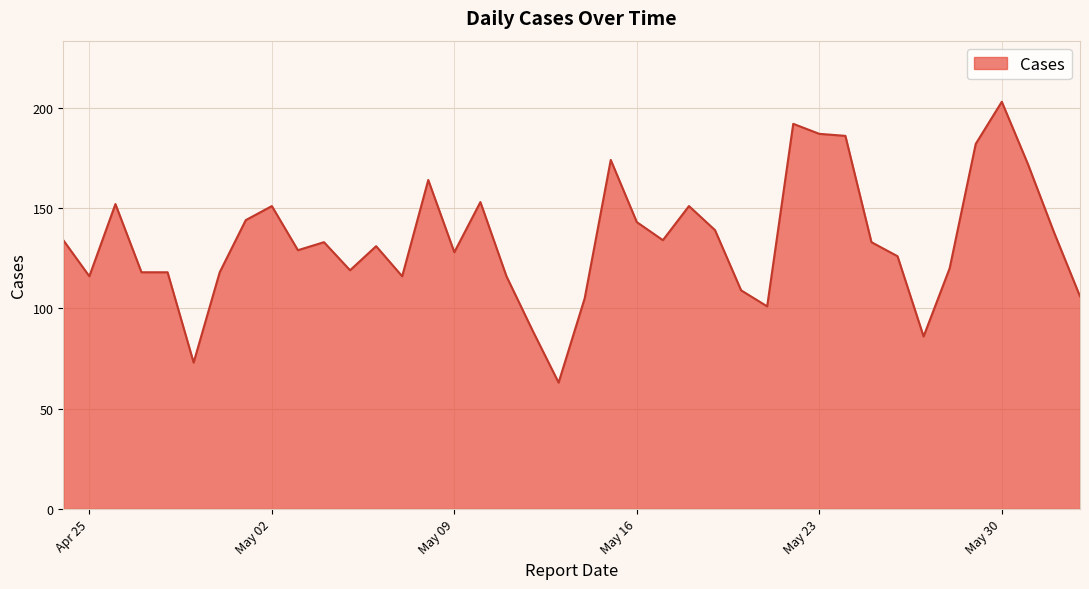

What is the difference between the maximum and minimum values?

140